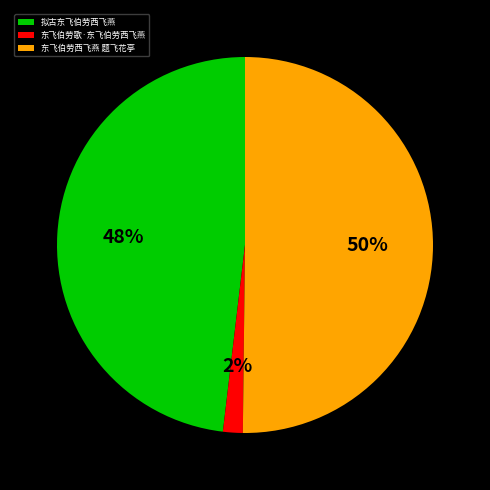

Which category accounts for the majority?

东飞伯劳西飞燕 题飞花亭